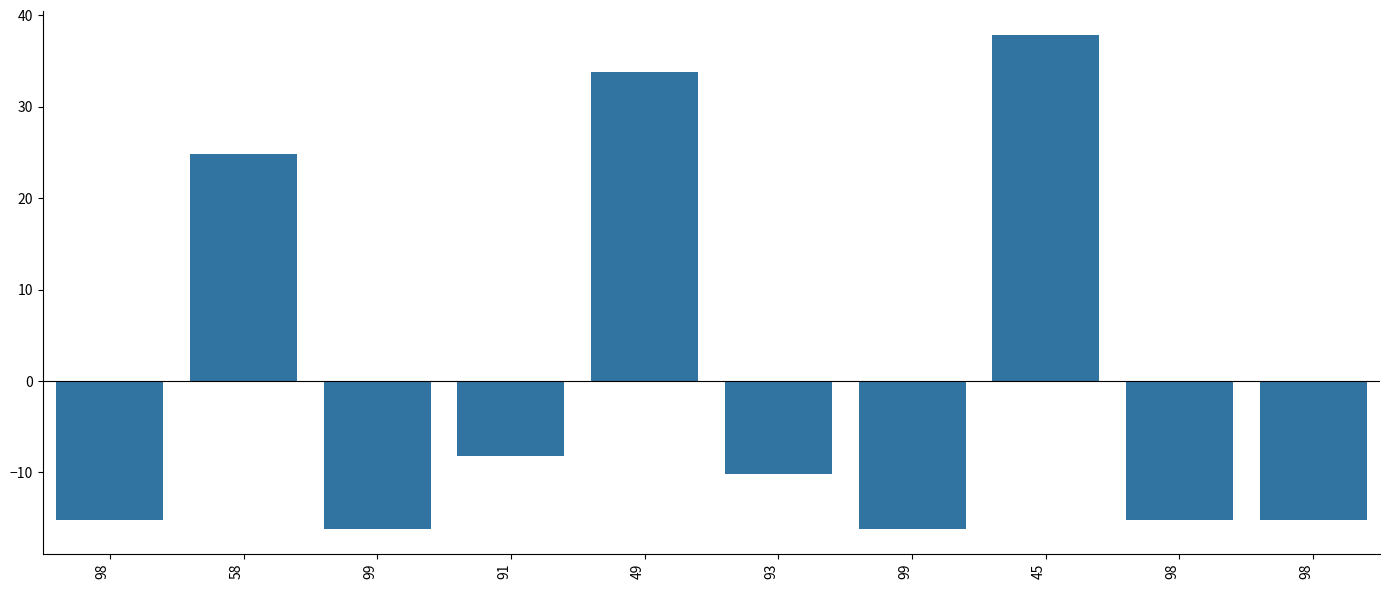

How many bars are there in total?

10